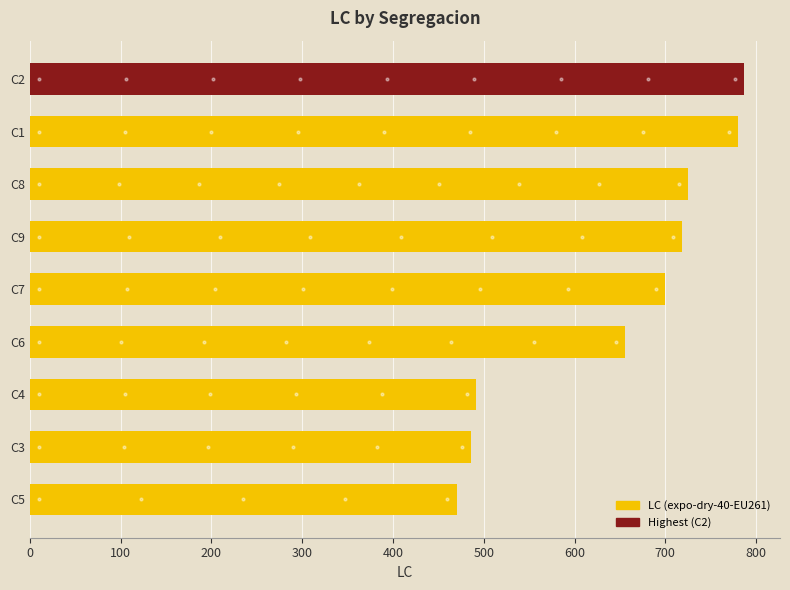

What is the average value?

646